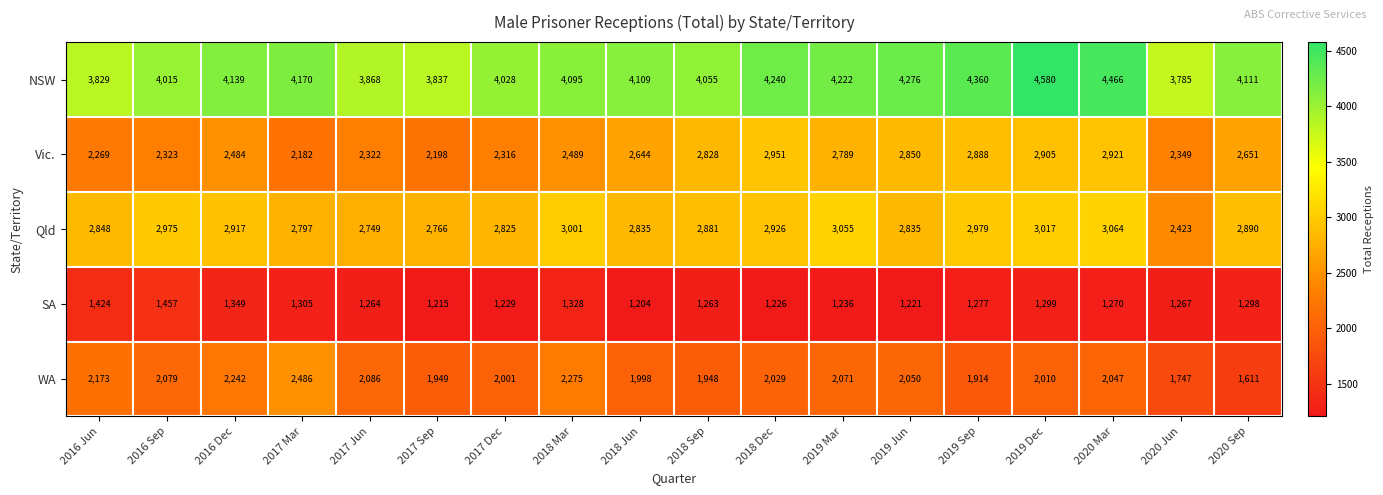

The value of SA at 2020 Jun is 1267. True or false?

True